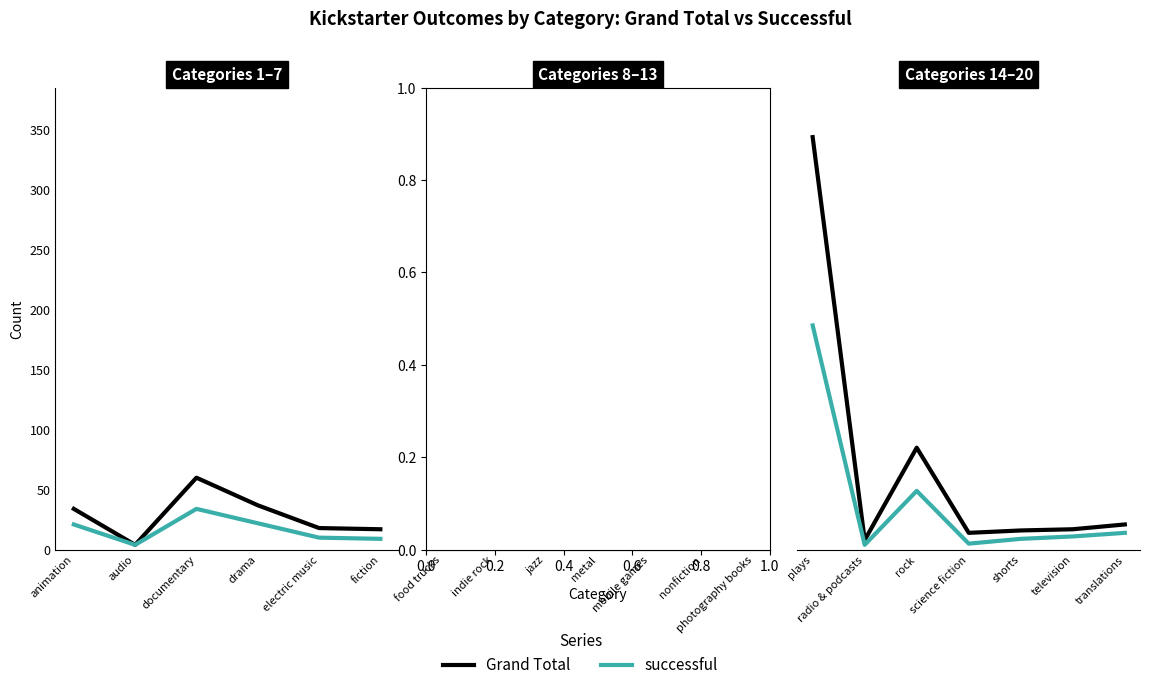

How many values in the successful series exceed 11?

3